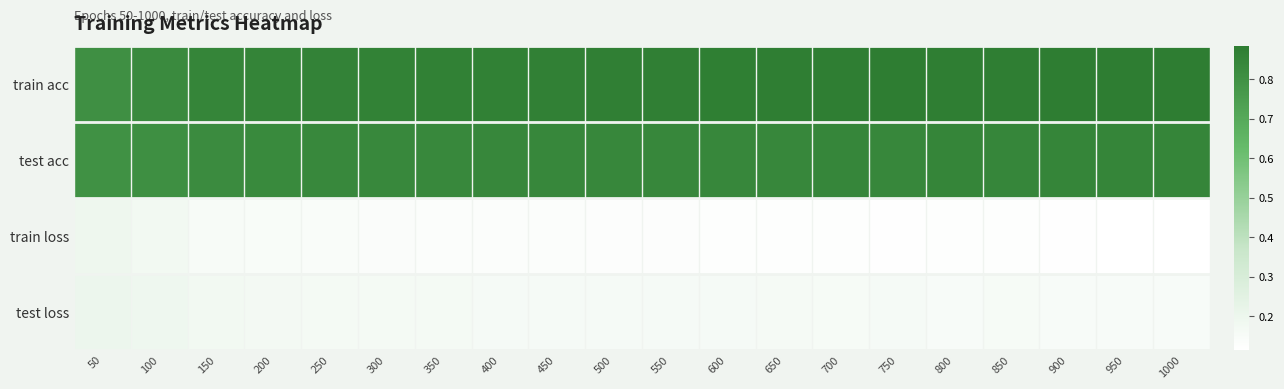

At which category is the sum across all series the highest?

50